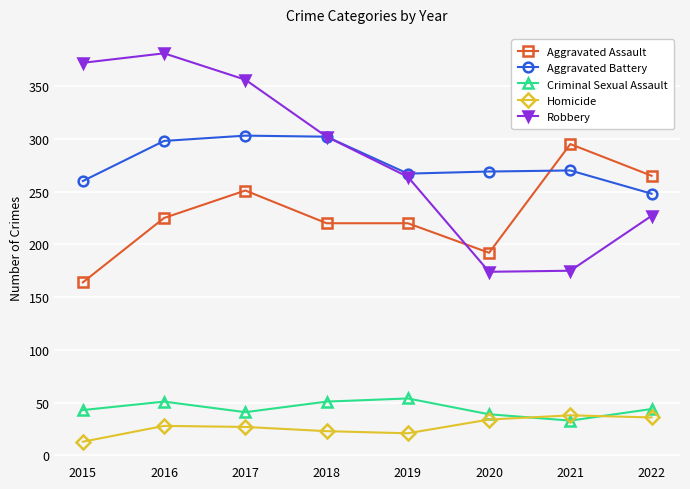

Between 2018 and 2021, which series saw the biggest shift?

Robbery